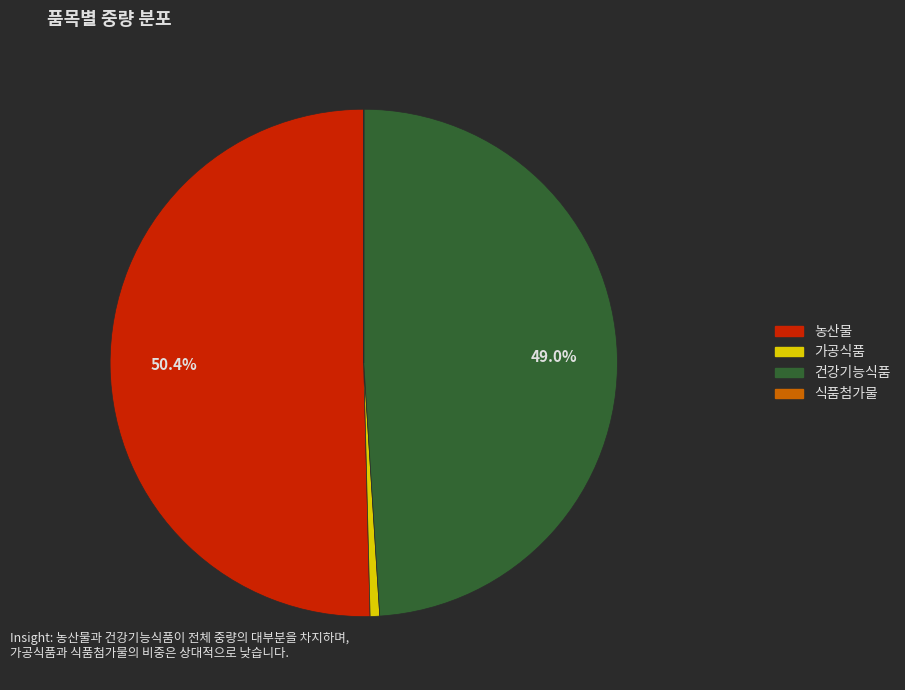

What percentage is NOT represented by 농산물?

49.6%